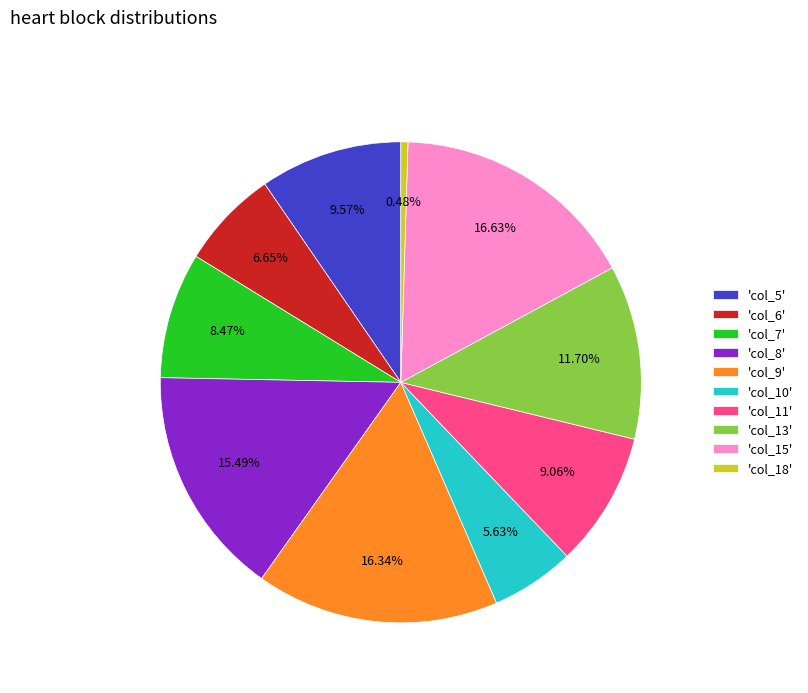

Is there any slice that represents more than half of the pie?

No